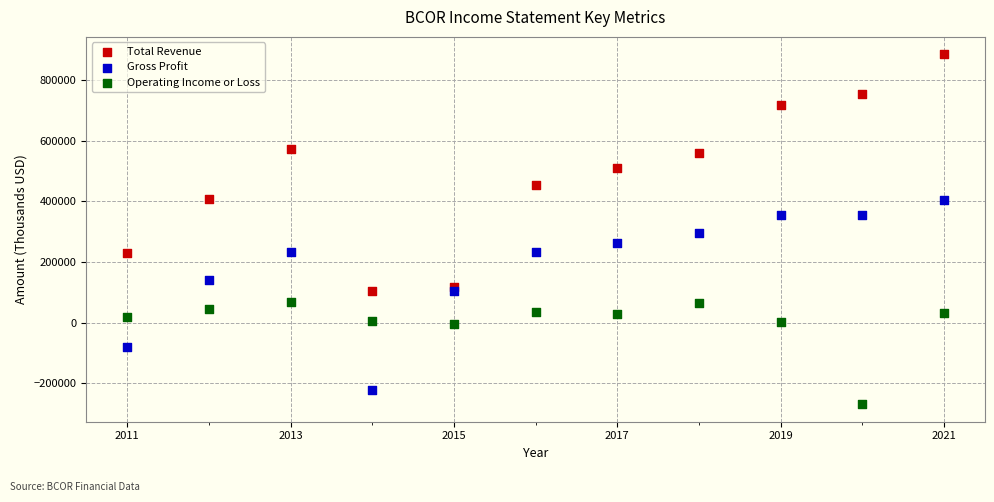

What are all the series names shown in the legend?

Total Revenue, Gross Profit, Operating Income or Loss